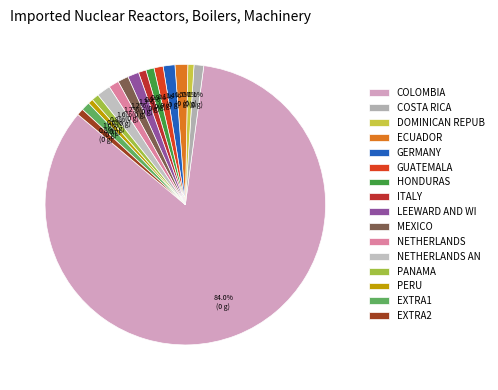

How many slices are in this pie chart?

16